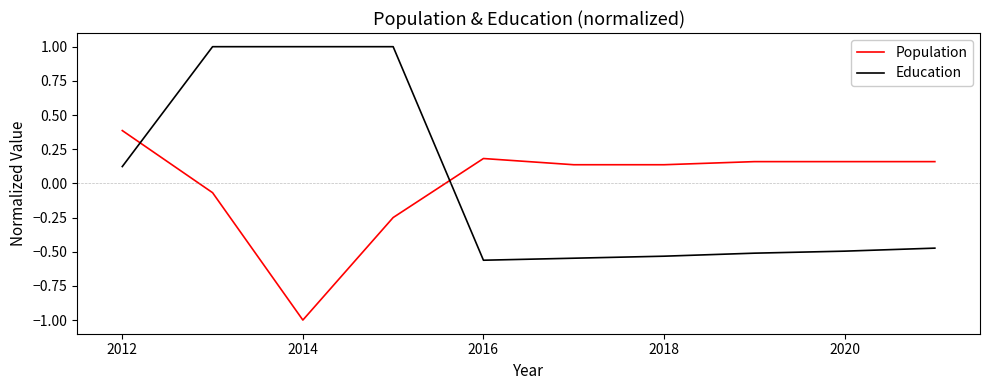

How many intersections are there between Population and Education?

2